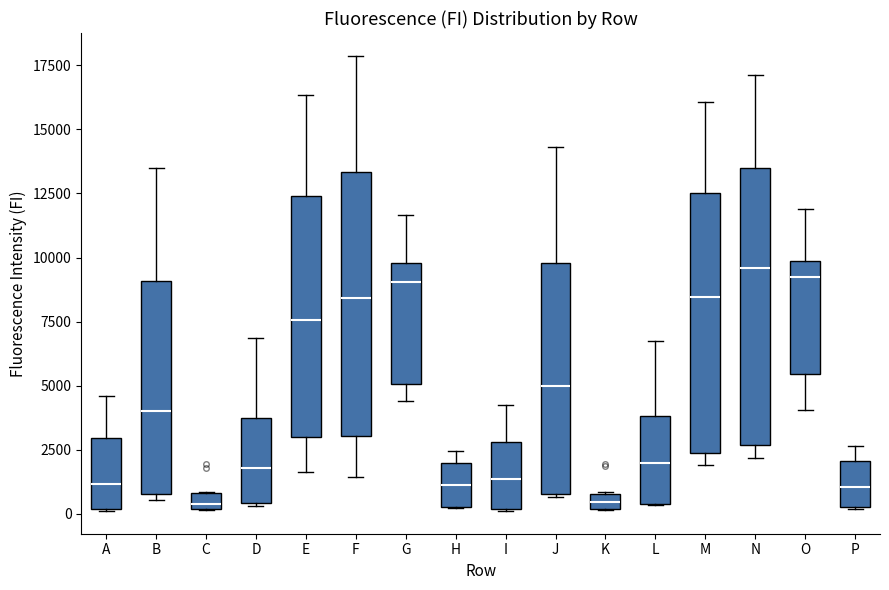

Where is the upper edge of the box for C on the y-axis? The values are not printed on the chart, so give them approximately, as read against the axis.

1000